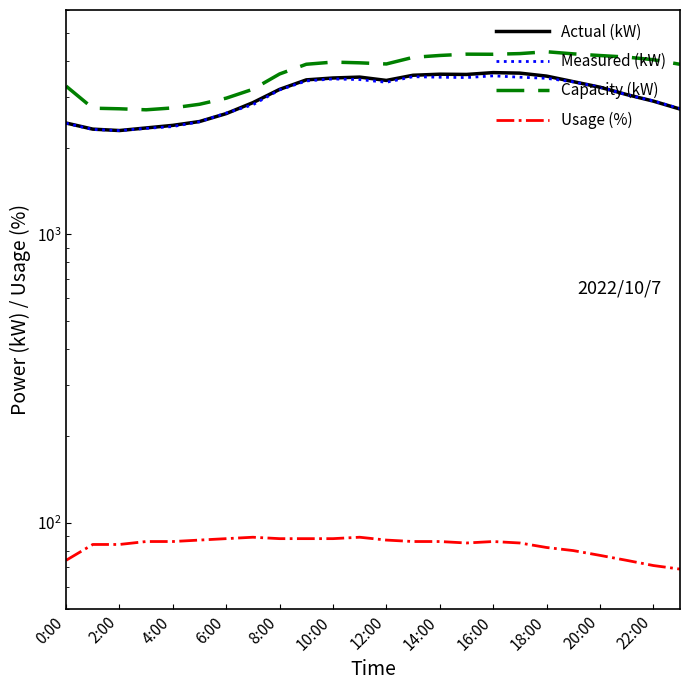

Which series has the widest spread of values?

Capacity (kW)